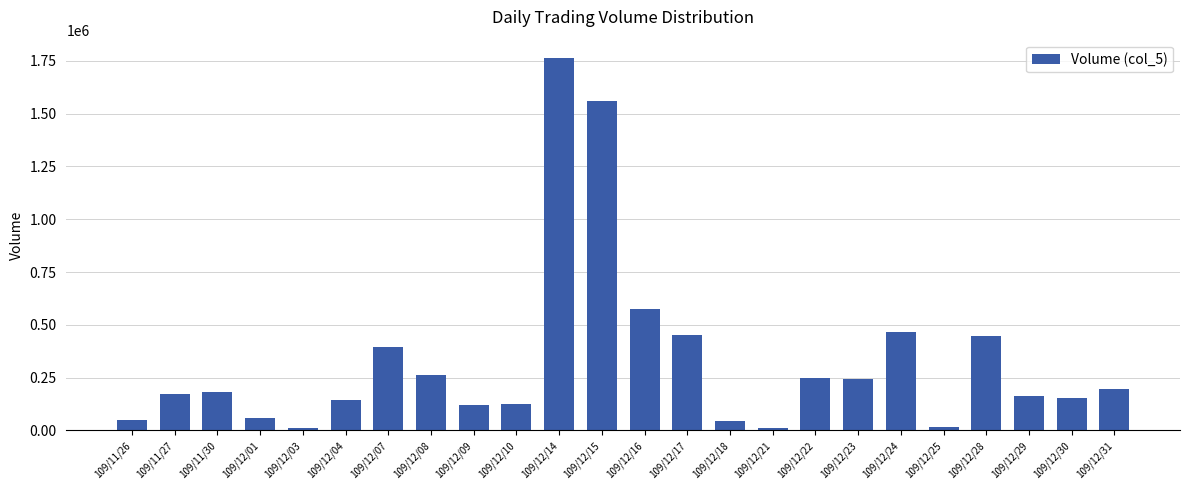

Where is the data nearest to the value 886000?

109/12/16